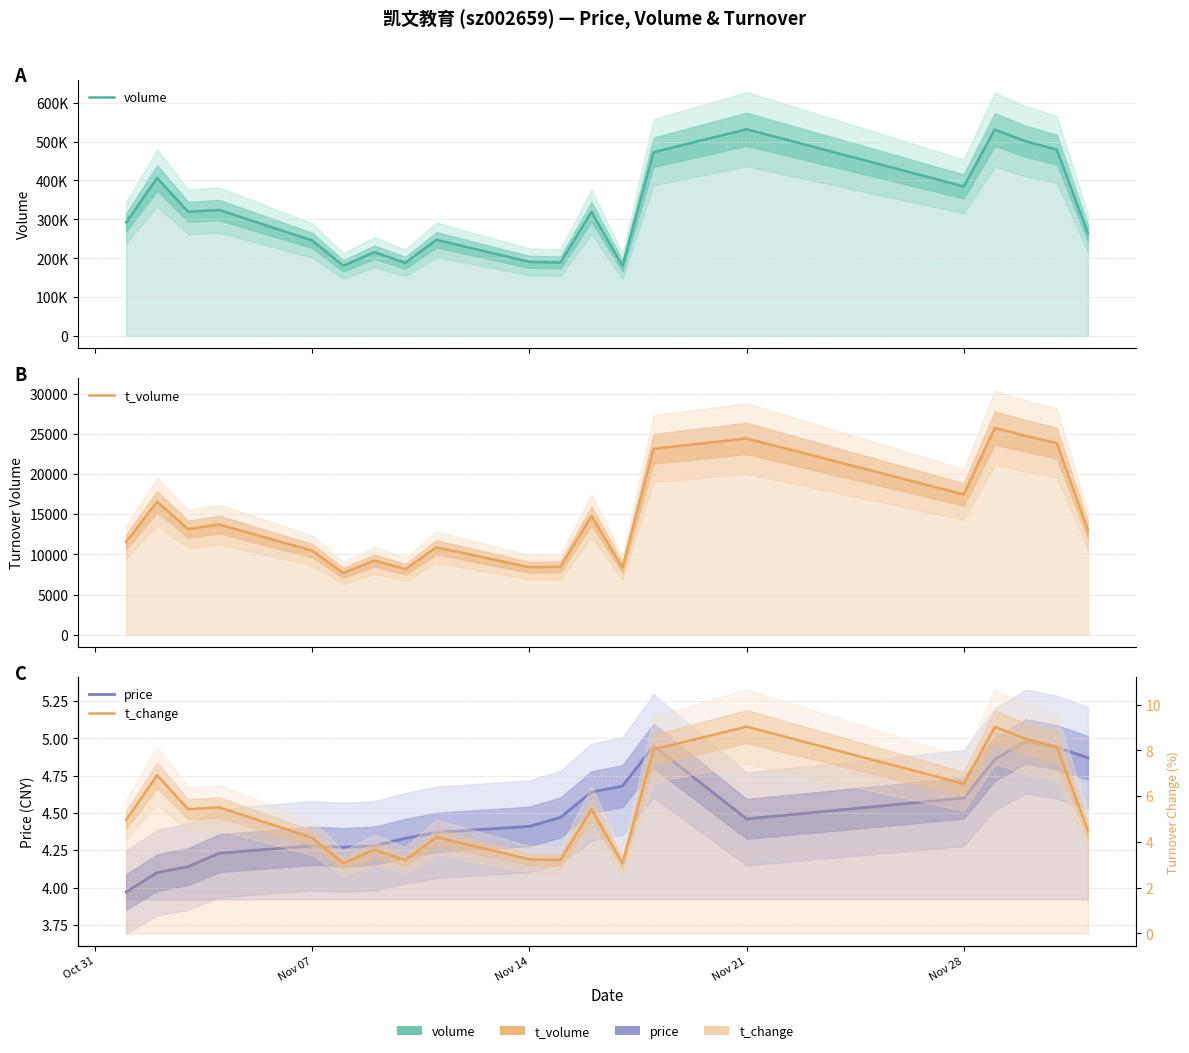

What is the sum of all t_volume values?

293714.0